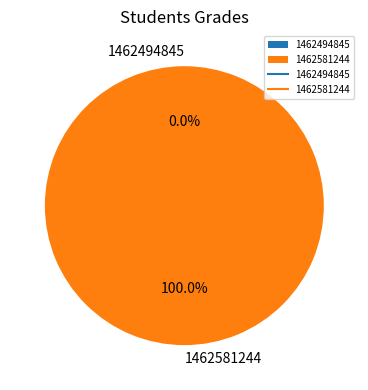

How many slices are in this pie chart?

2